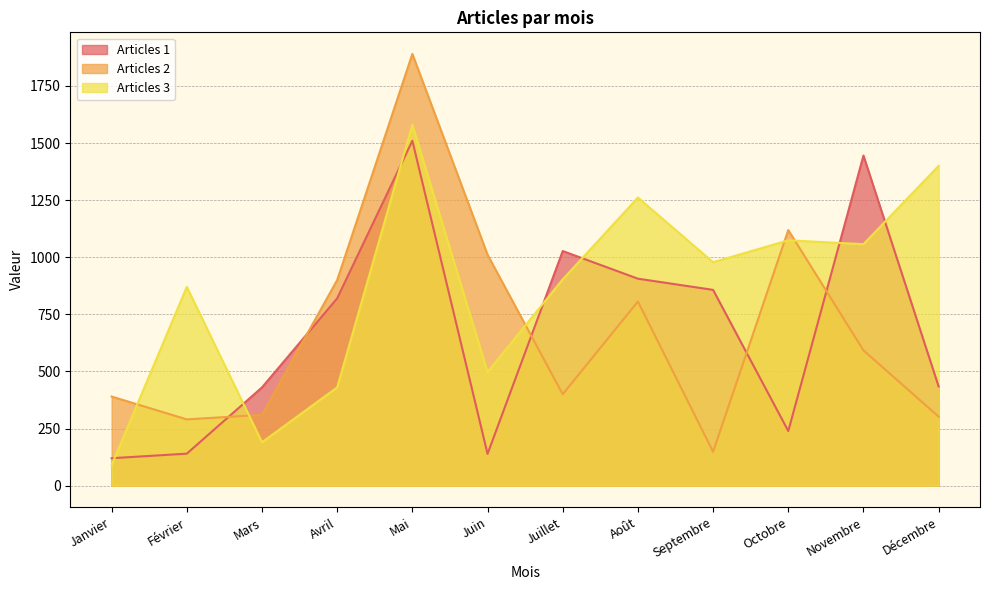

Reading left to right, transcribe all the data shown in this chart.

Articles 1: Janvier=120	Février=140	Mars=430	Avril=820	Mai=1510	Juin=139	Juillet=1027	Août=906	Septembre=857	Octobre=239	Novembre=1445	Décembre=434
Articles 2: Janvier=390	Février=290	Mars=310	Avril=900	Mai=1890	Juin=1011	Juillet=400	Août=806	Septembre=148	Octobre=1119	Novembre=592	Décembre=302
Articles 3: Janvier=90	Février=870	Mars=190	Avril=430	Mai=1580	Juin=497	Juillet=903	Août=1261	Septembre=978	Octobre=1074	Novembre=1057	Décembre=1400